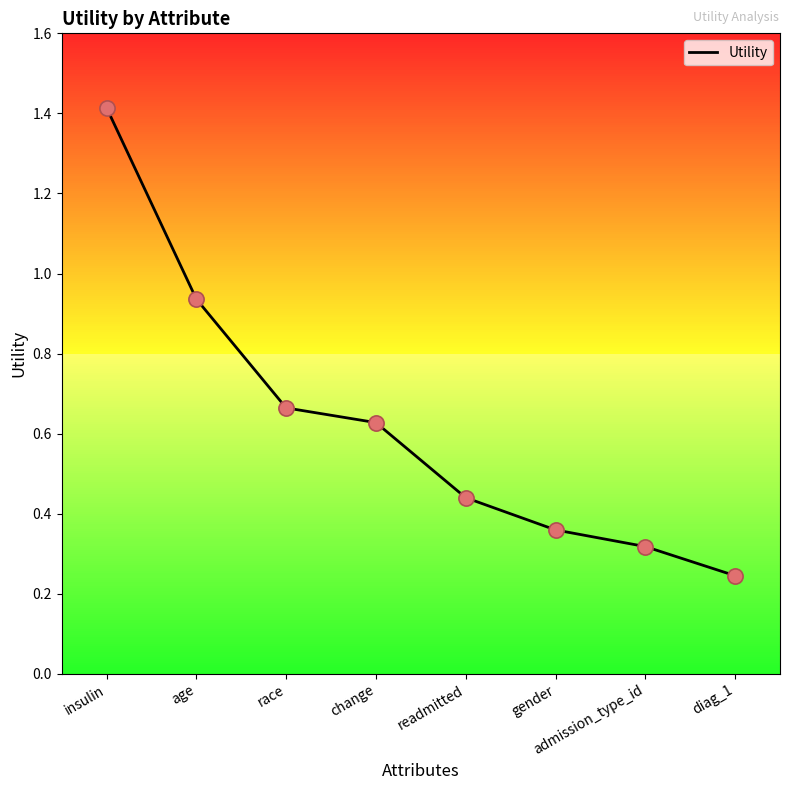

What is the change in value from change to admission_type_id?

-0.3